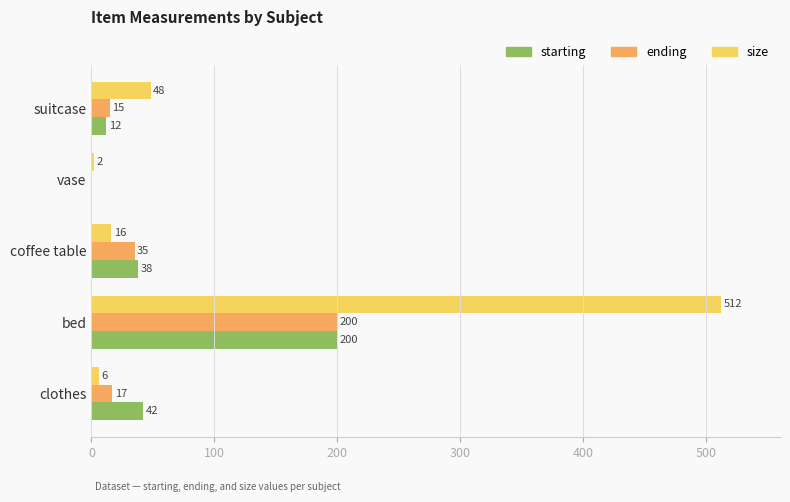

What is the greatest value displayed?

512